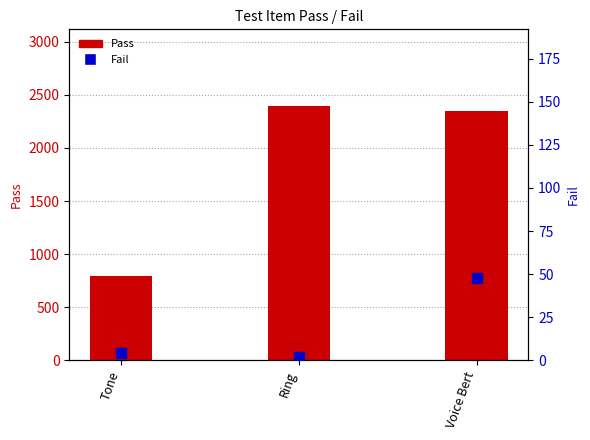

What is the total value across all series at Tone?

800